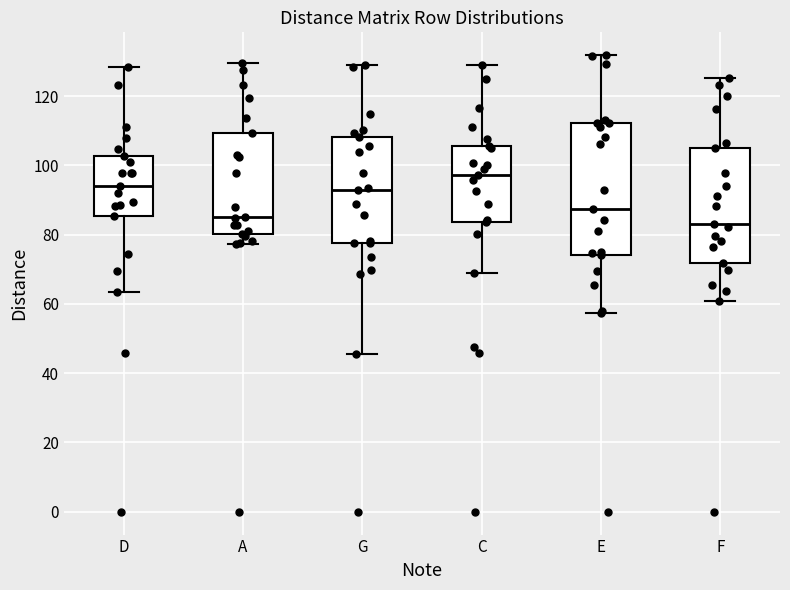

Reading left to right, transcribe this box plot: for each box, give where its median line is, the range the box spans, and where its two whiskers end, as read against the y-axis. The values are not printed on the chart, so give them approximately, as read against the axis.

D: median 94, box 86 to 102, whiskers 64 to 128
A: median 86, box 80 to 110, whiskers 78 to 130
G: median 92, box 78 to 108, whiskers 46 to 130
C: median 98, box 84 to 106, whiskers 68 to 130
E: median 88, box 74 to 112, whiskers 58 to 132
F: median 84, box 72 to 106, whiskers 60 to 126